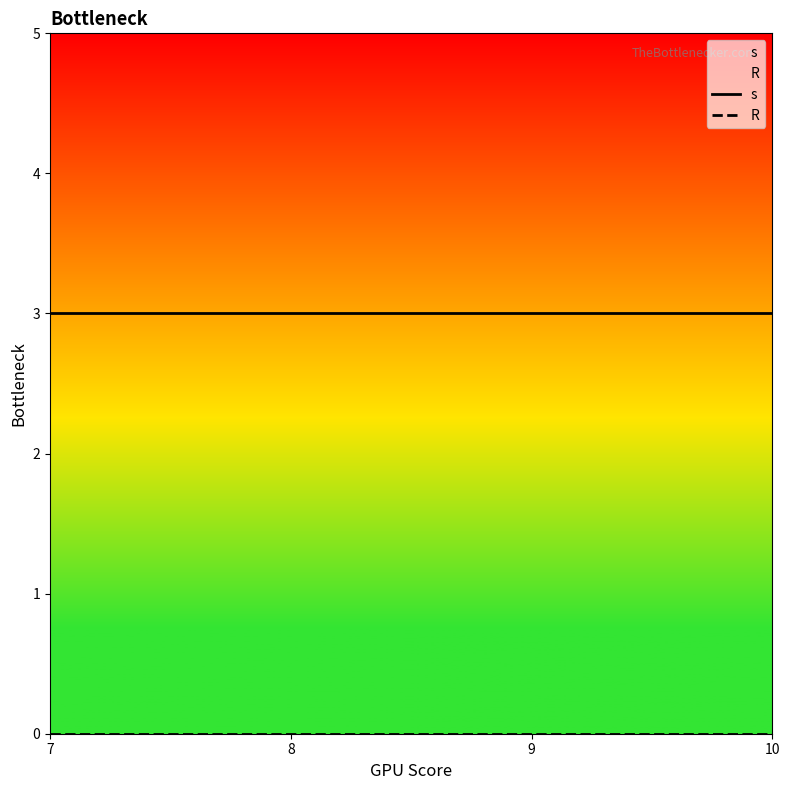

What is the greatest value displayed?

3